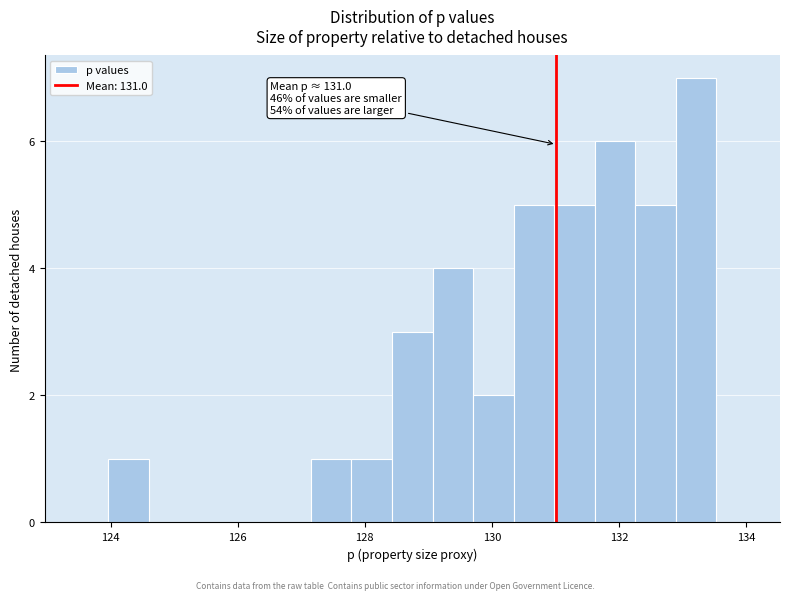

Around what value on the x-axis is the tallest bar? Give the approximate position of its centre, as read against the axis.

133.2